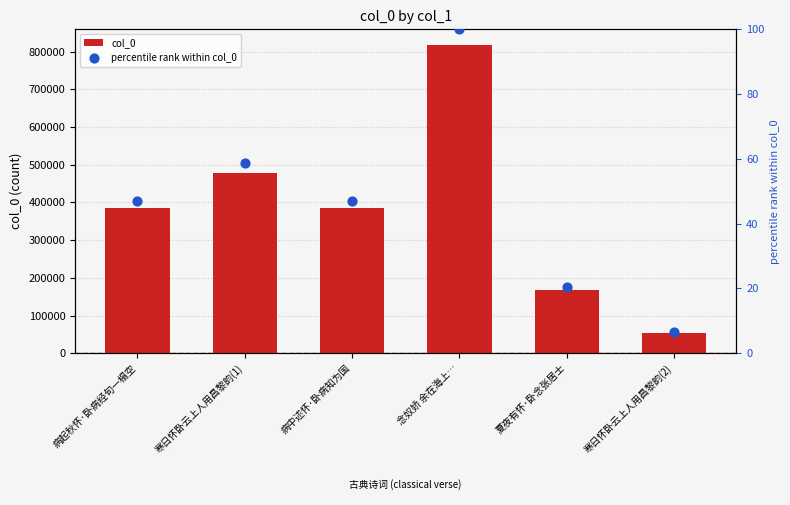

Which series reaches the maximum Y coordinate?

col_0